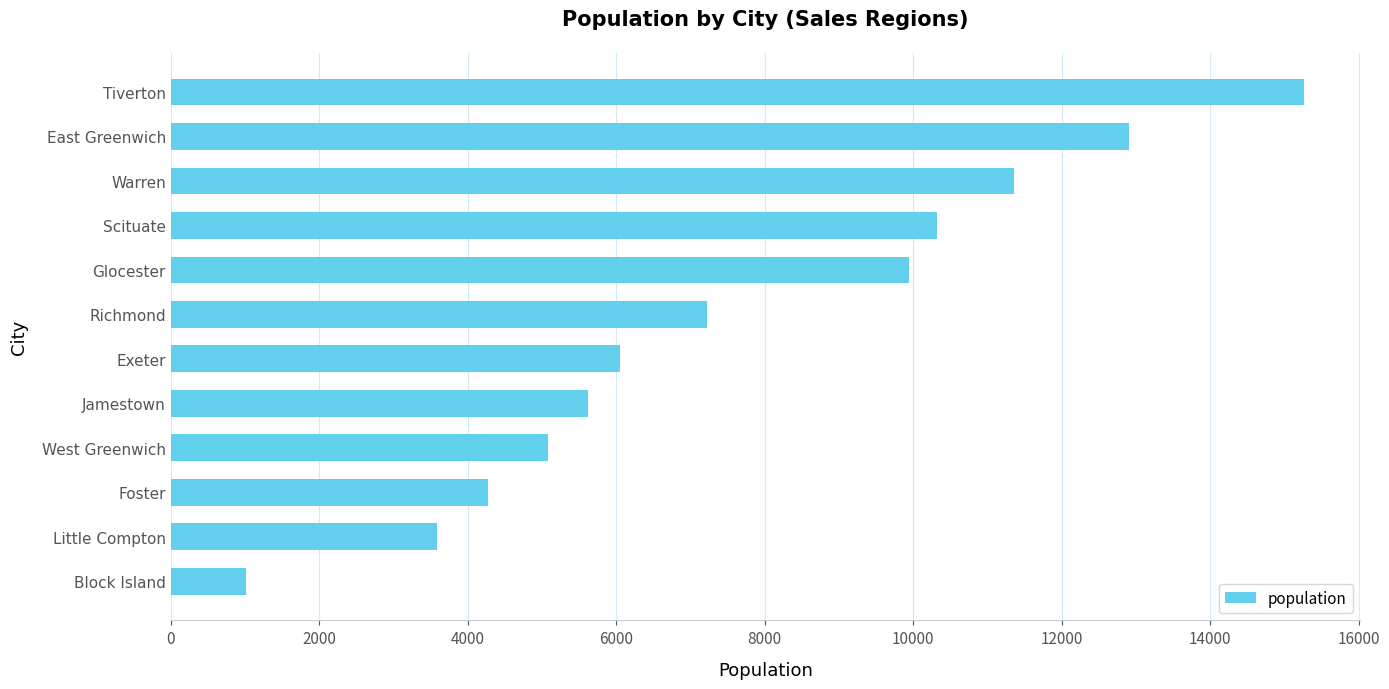

Rank the categories by value from lowest to highest.

Block Island, Little Compton, Foster, West Greenwich, Jamestown, Exeter, Richmond, Glocester, Scituate, Warren, East Greenwich, Tiverton